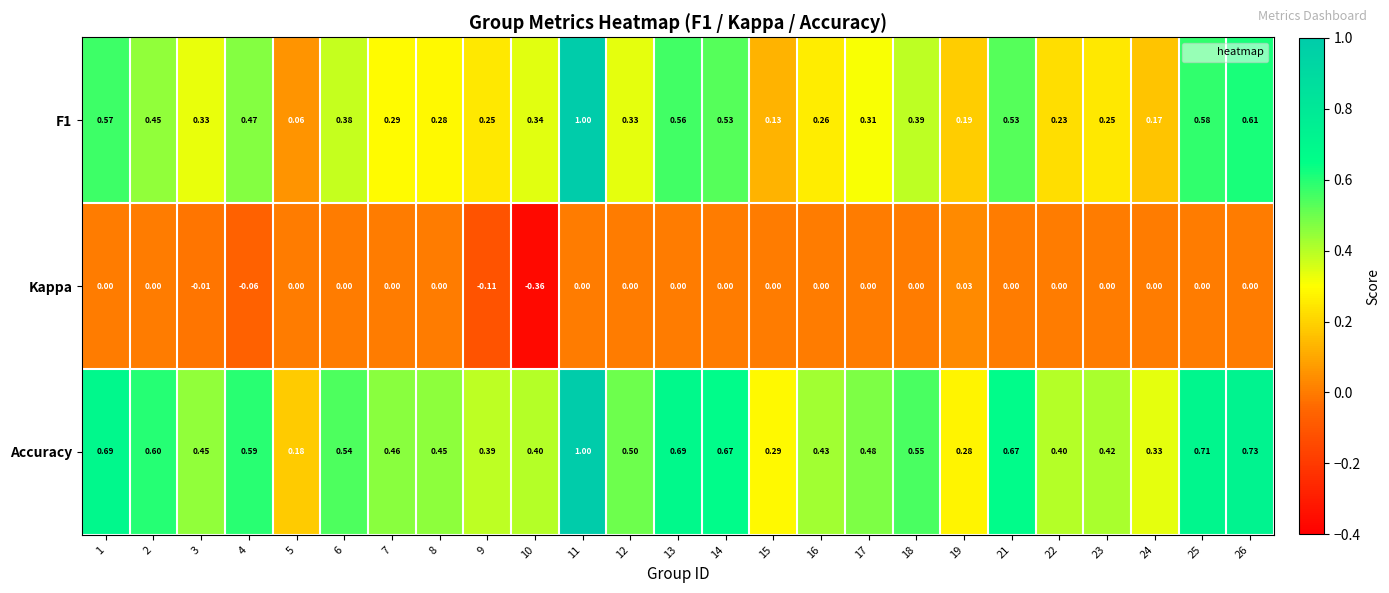

Which series has the widest spread of values?

F1